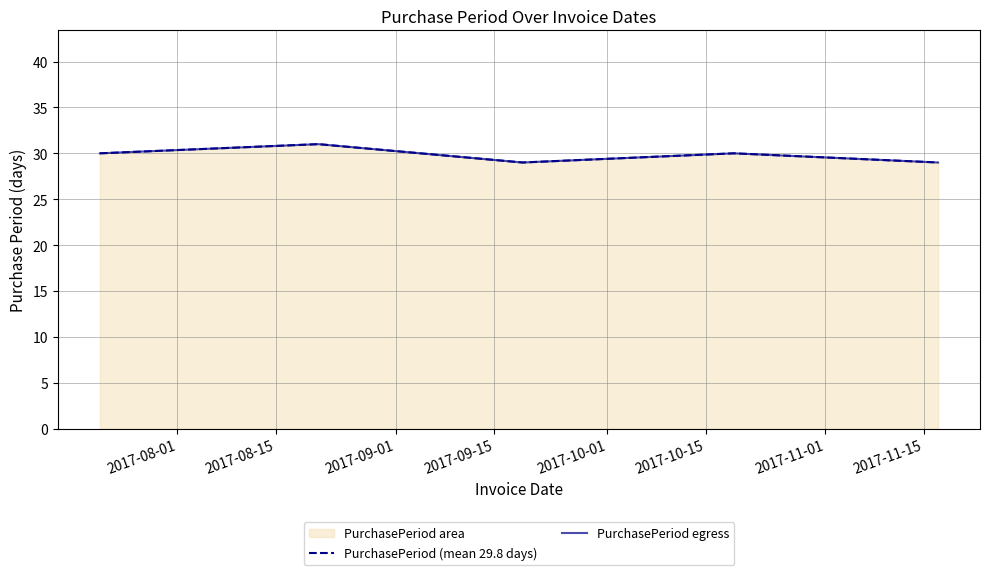

What is the total value across all series at 2017-08-01?

60